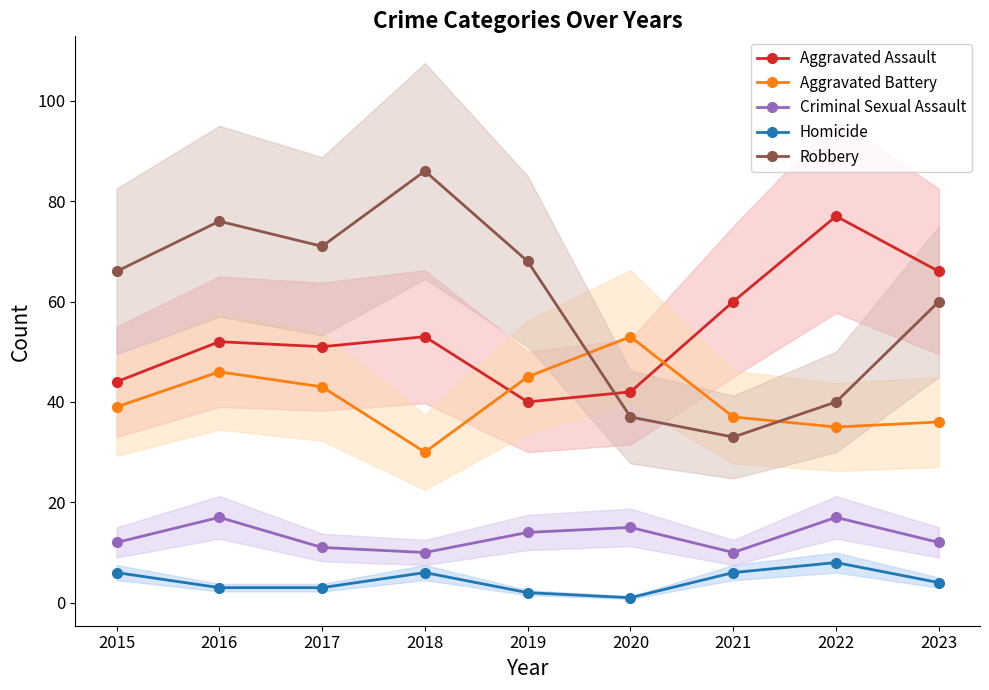

At which category is the sum across all series the highest?

2016